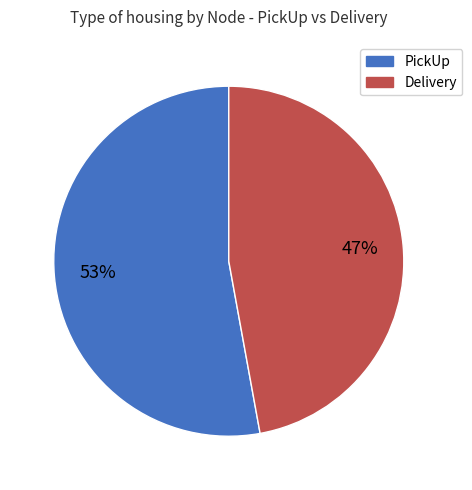

Is it true that PickUp is 63% of the pie?

False